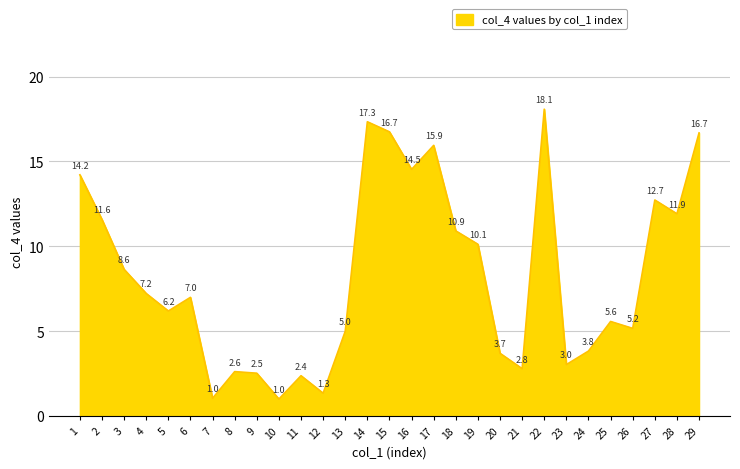

What is the ratio of the value at 16 to the value at 21?

5.2